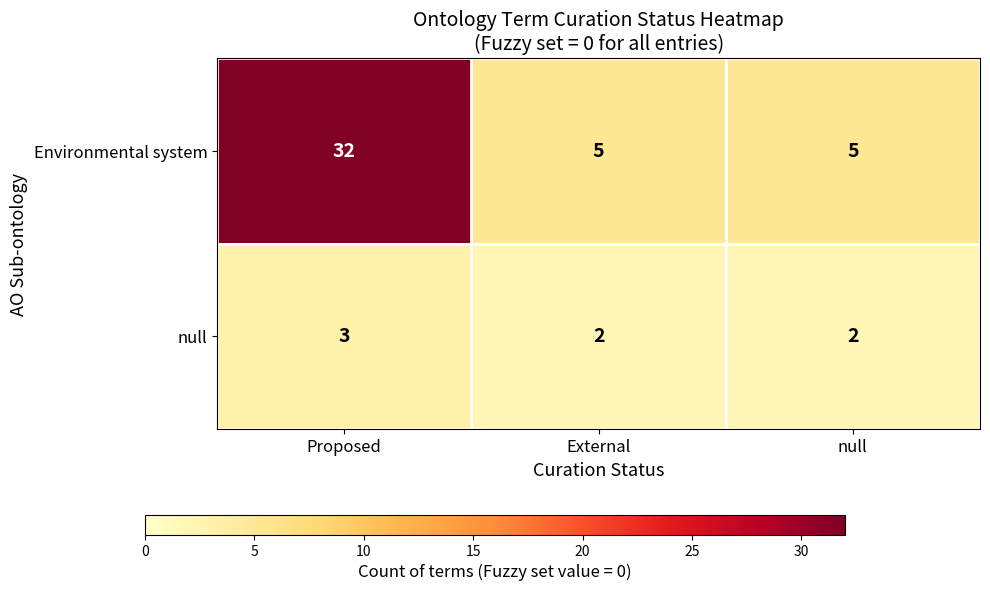

Rank the series by their maximum value, from lowest to highest.

null, Environmental system